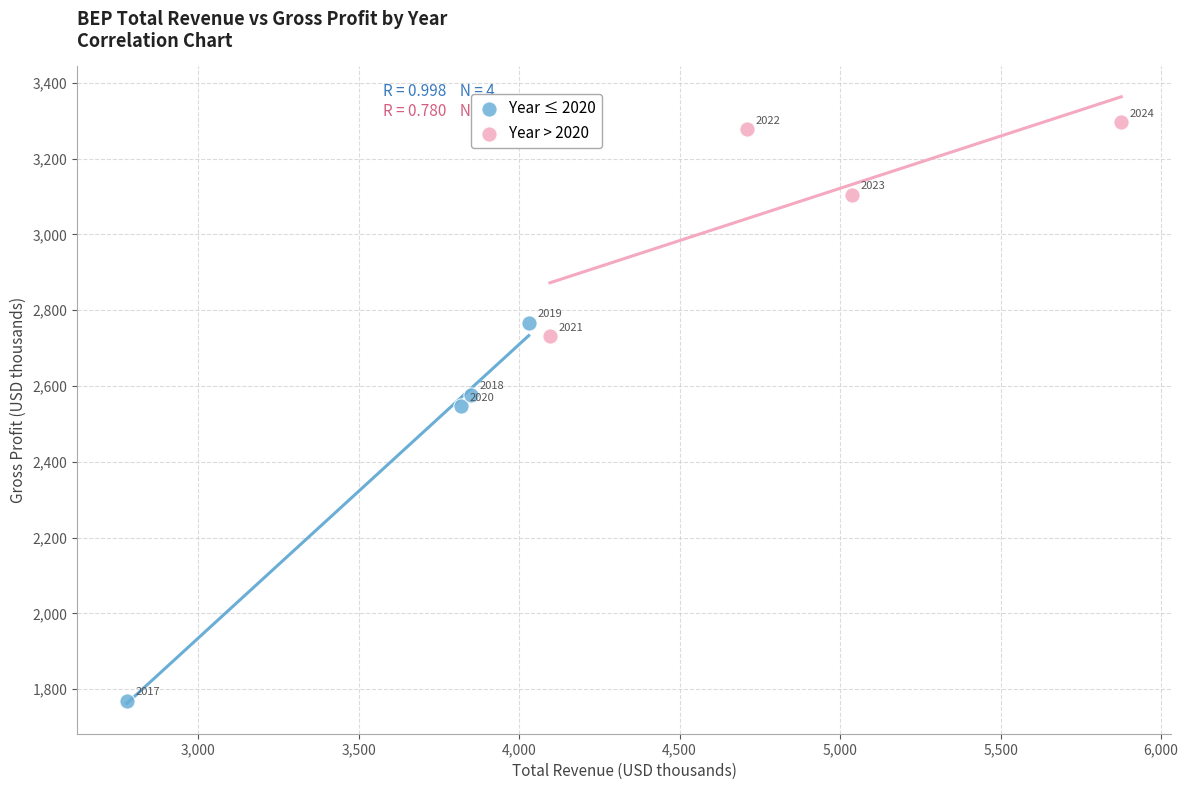

Which series reaches the maximum Y coordinate?

Year > 2020